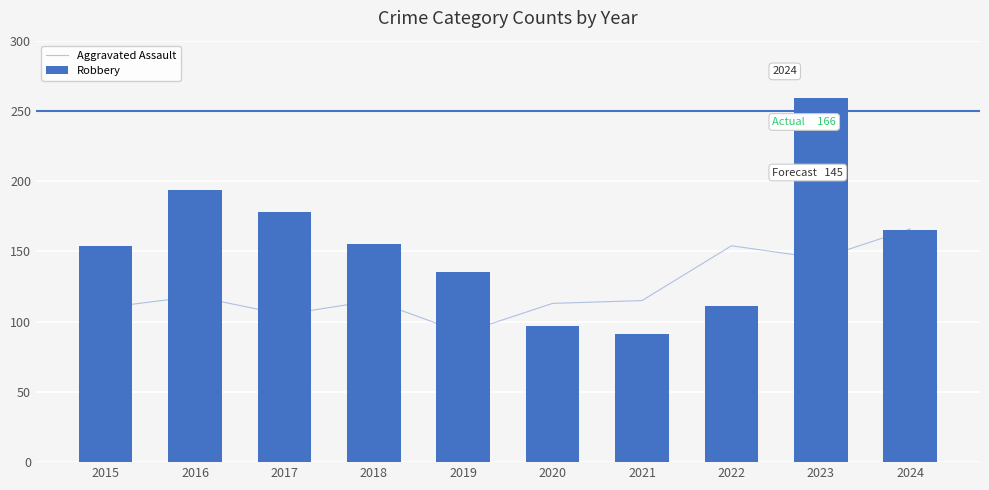

What is the value of the Aggravated Assault bar at the 9th from the left?

145